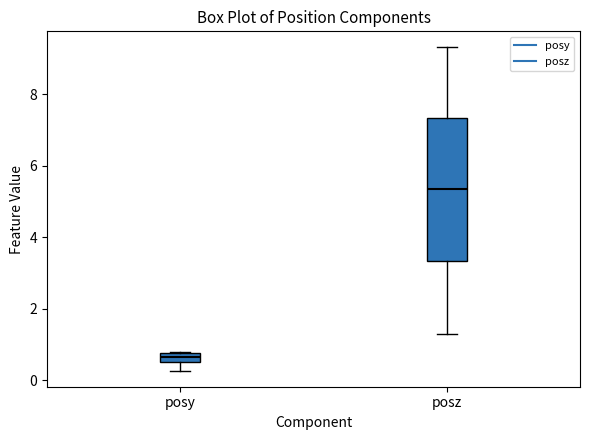

Which box has the highest median line?

posz